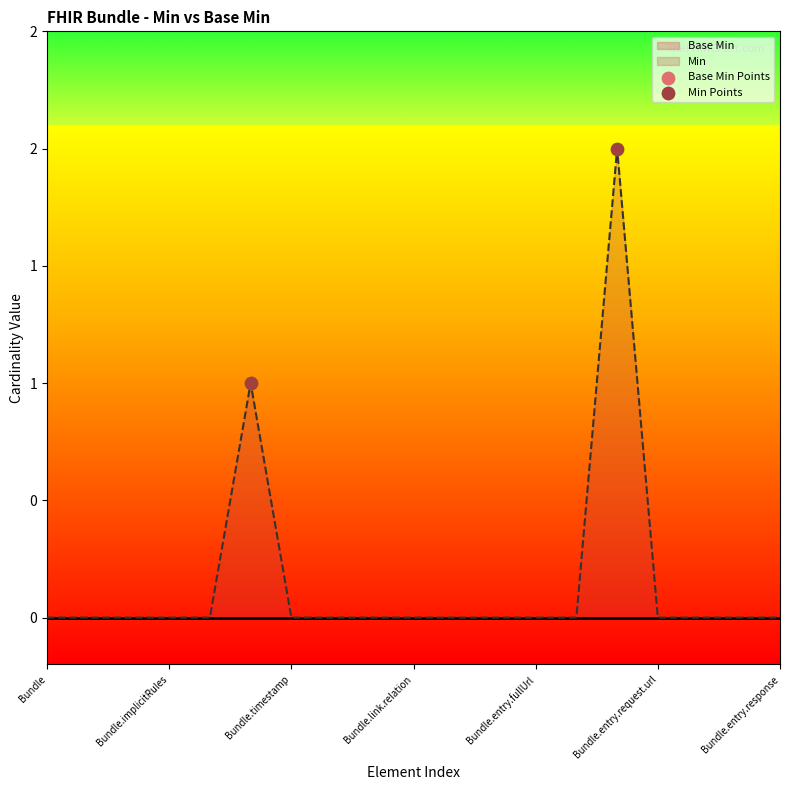

Which has a higher value, Bundle or Bundle.implicitRules?

Bundle.implicitRules